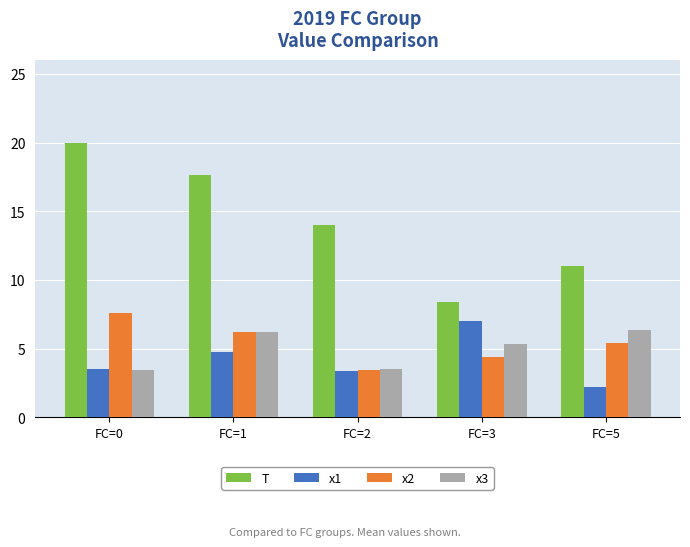

Which series has the largest total across all categories?

T